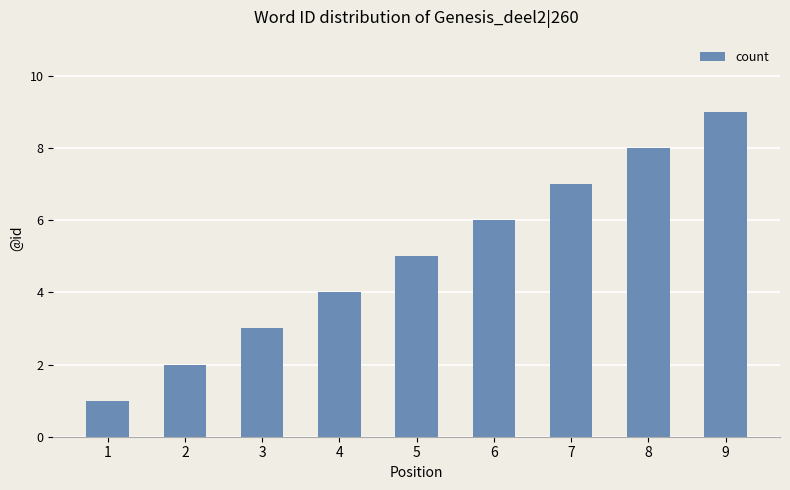

What is the value of the 1st bar from the left?

1